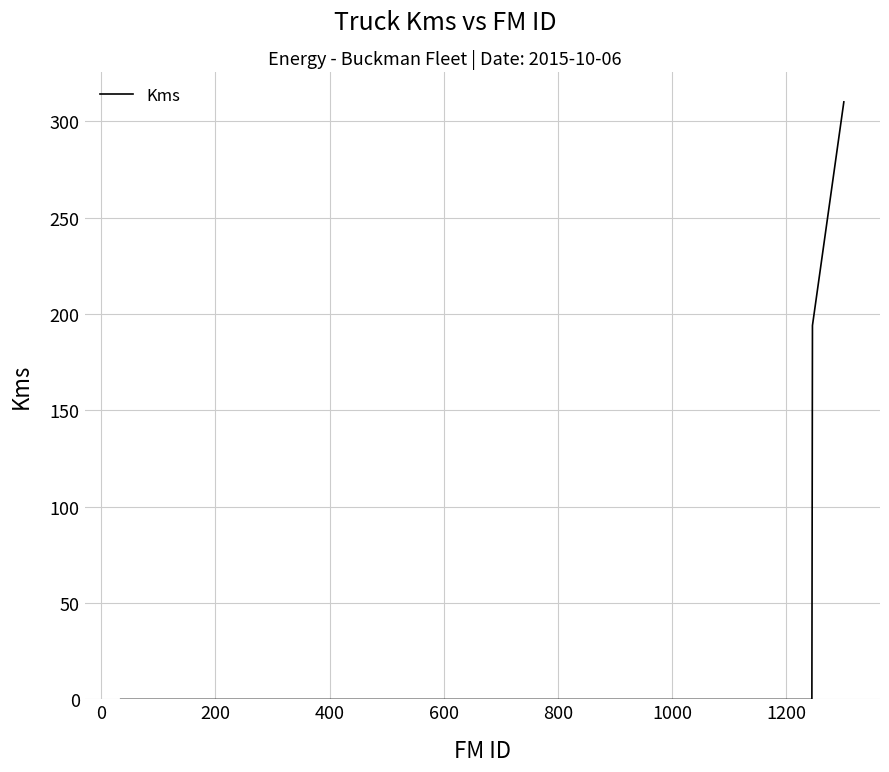

Is this an area chart (filled region under the line)?

No